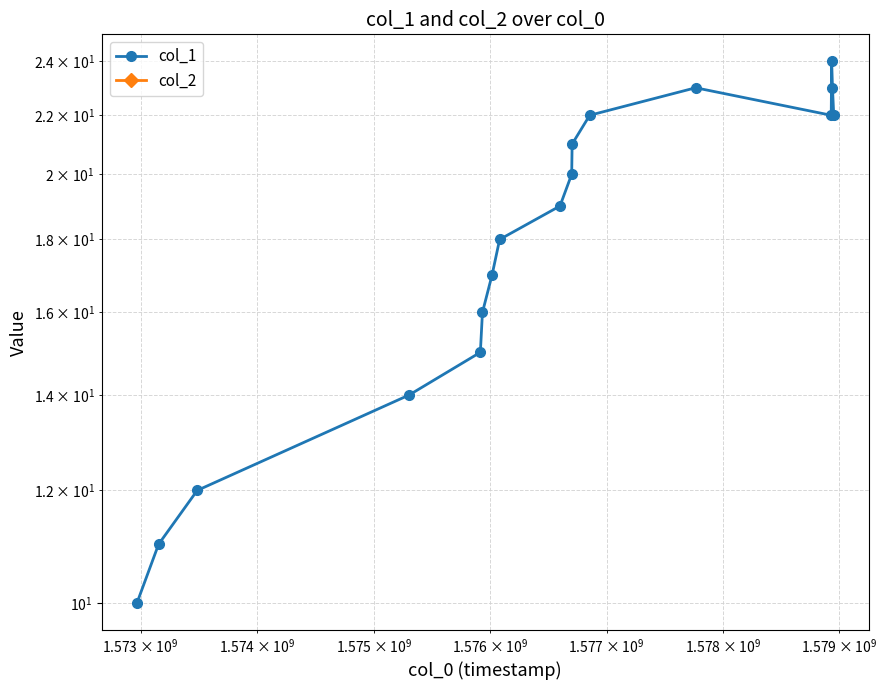

The col_1 series shows 9 at 6. True or false?

False